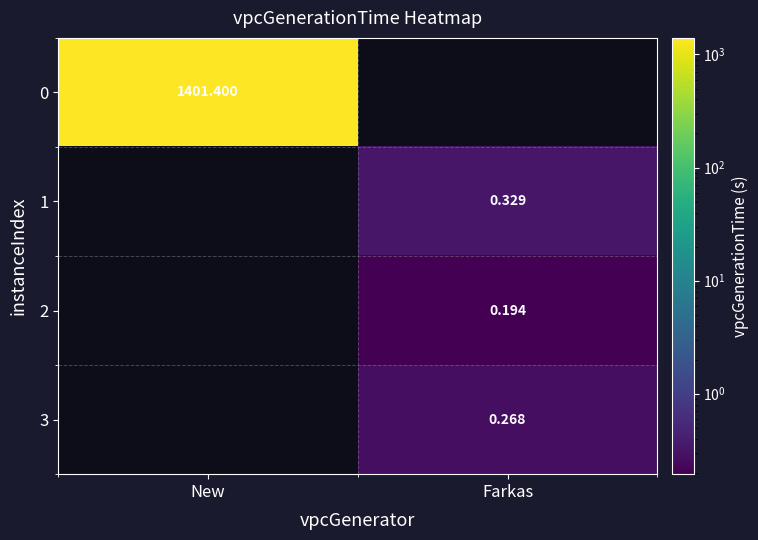

List the labels in order of 3 value, smallest first.

New, Farkas